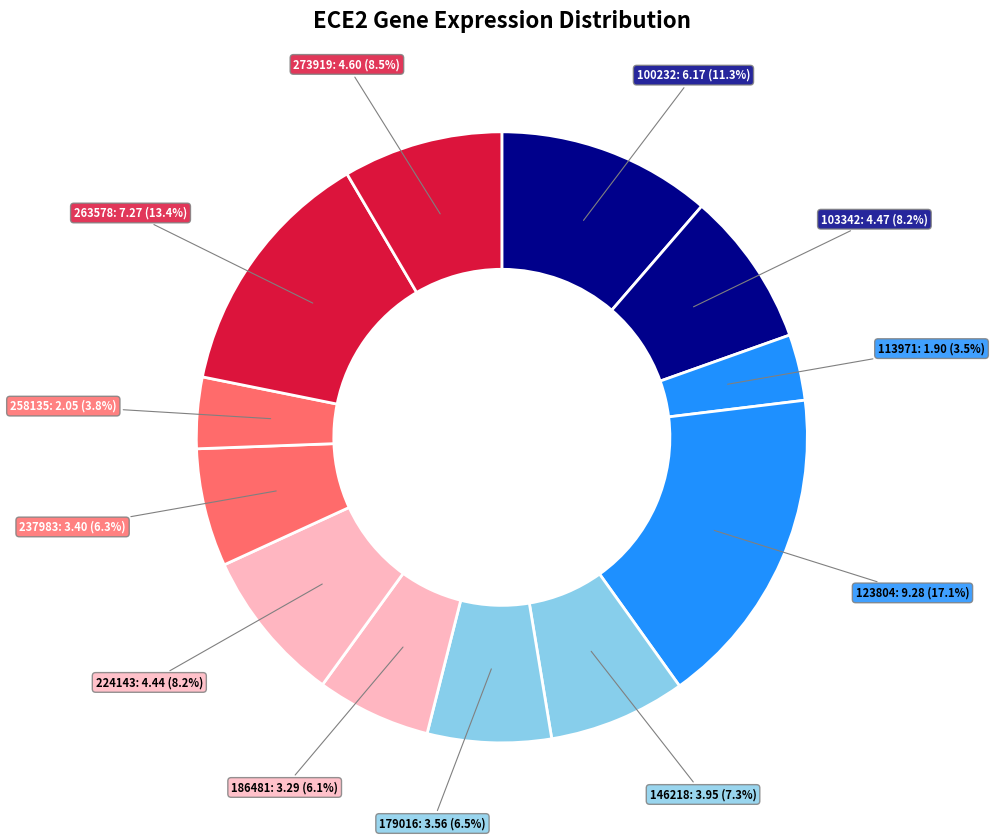

Does any single category account for the majority?

No